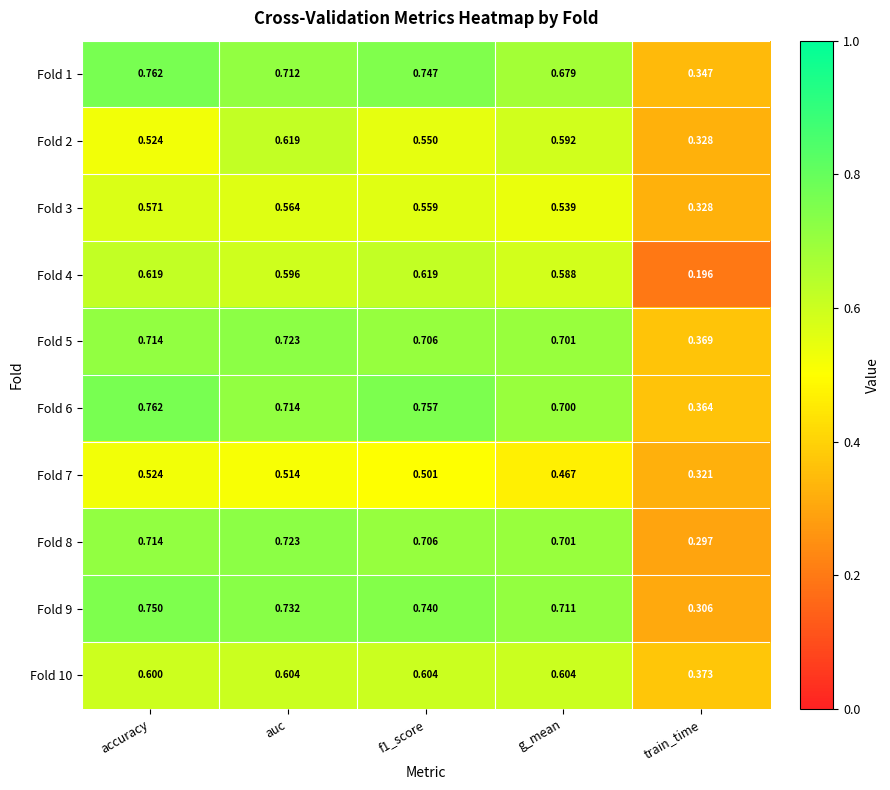

At which label is Fold 4 closest to 0?

train_time